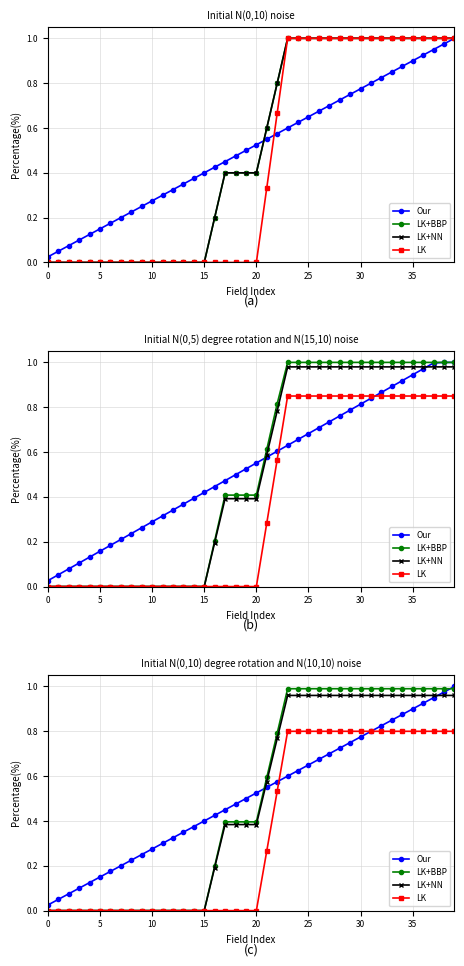

Count the number of categories in the chart.

40